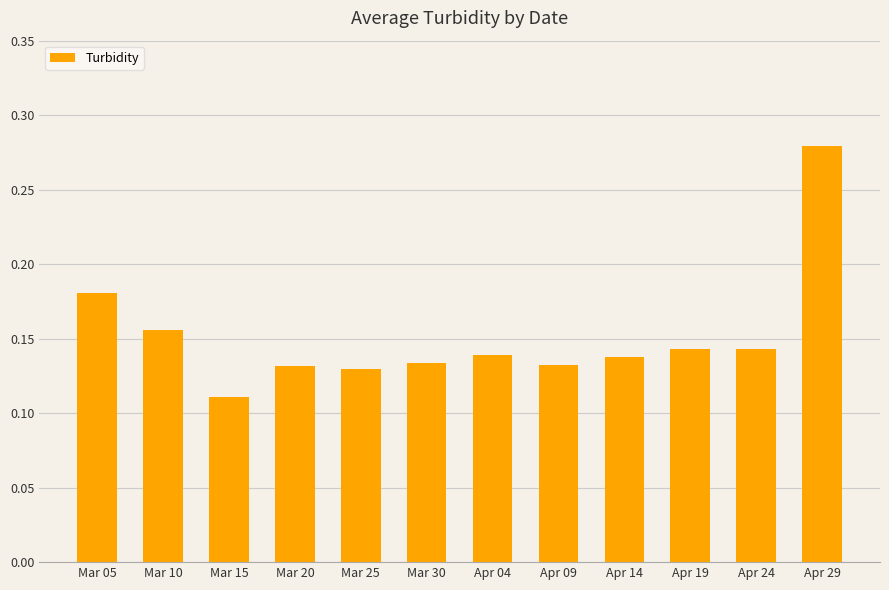

Which label corresponds to the largest value in the chart?

Apr 29